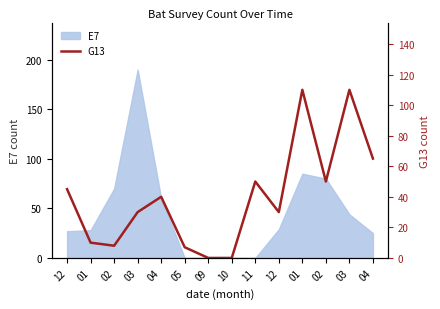

Which label corresponds to the largest value in the chart?

01